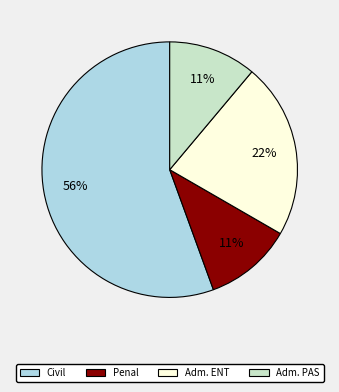

Combined, do Adm. PAS and Civil account for over 50%?

Yes